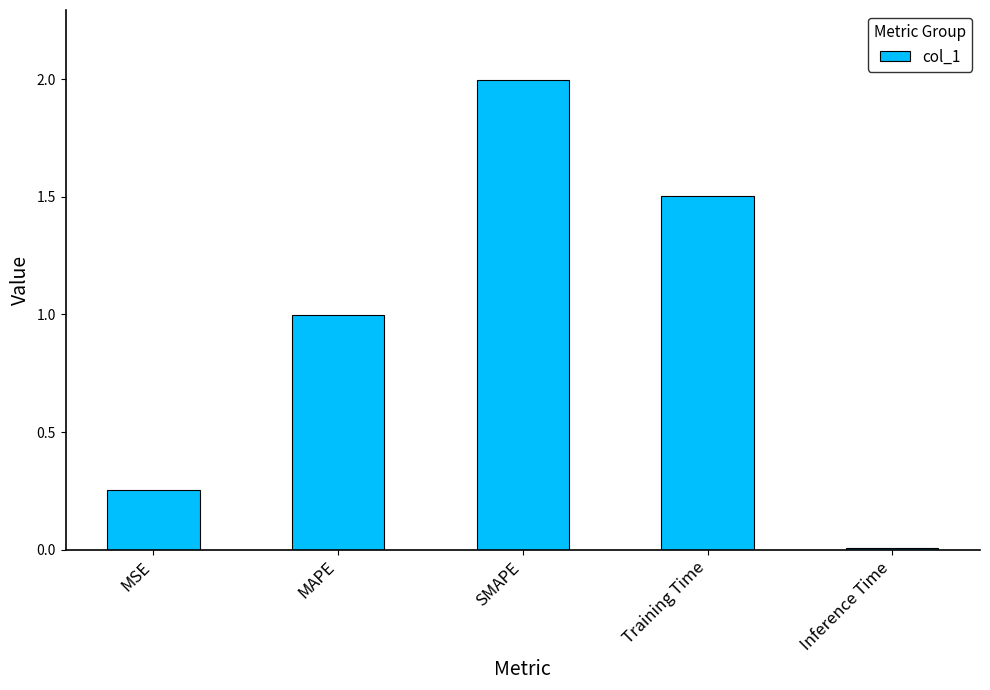

What position from the left is MAPE?

2